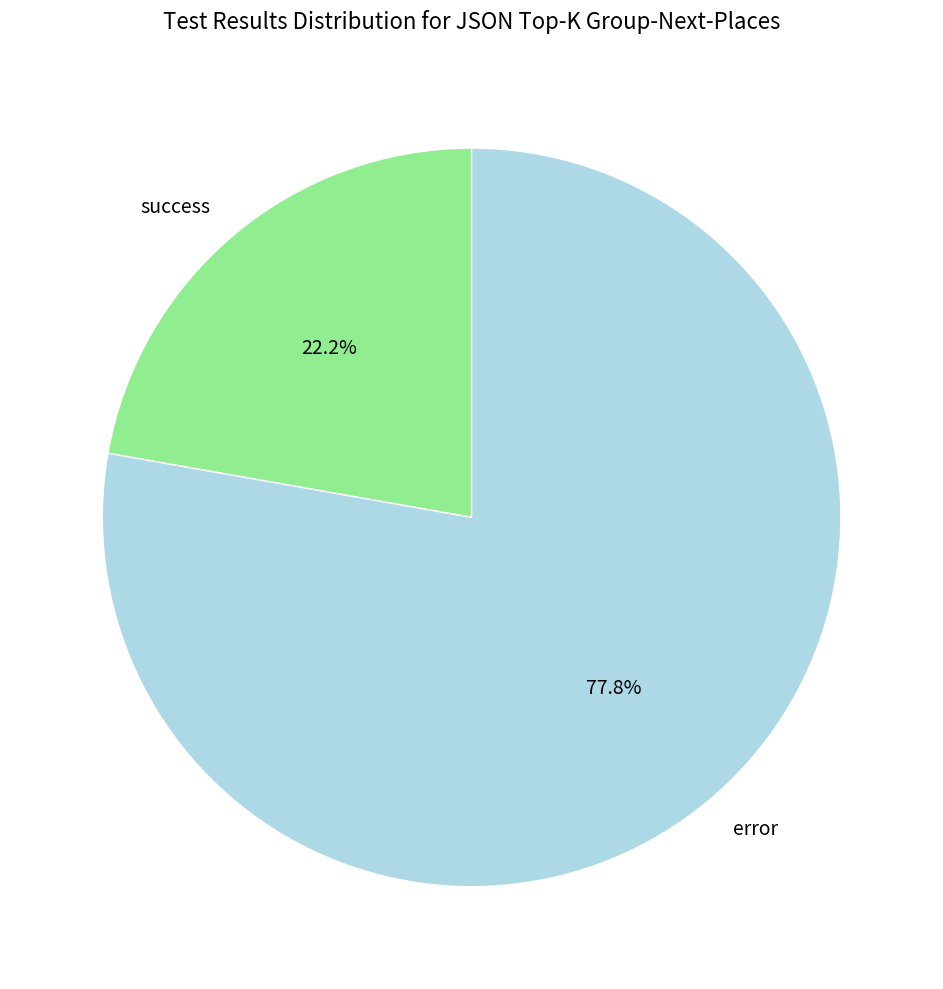

Combined, do success and error account for over 50%?

Yes